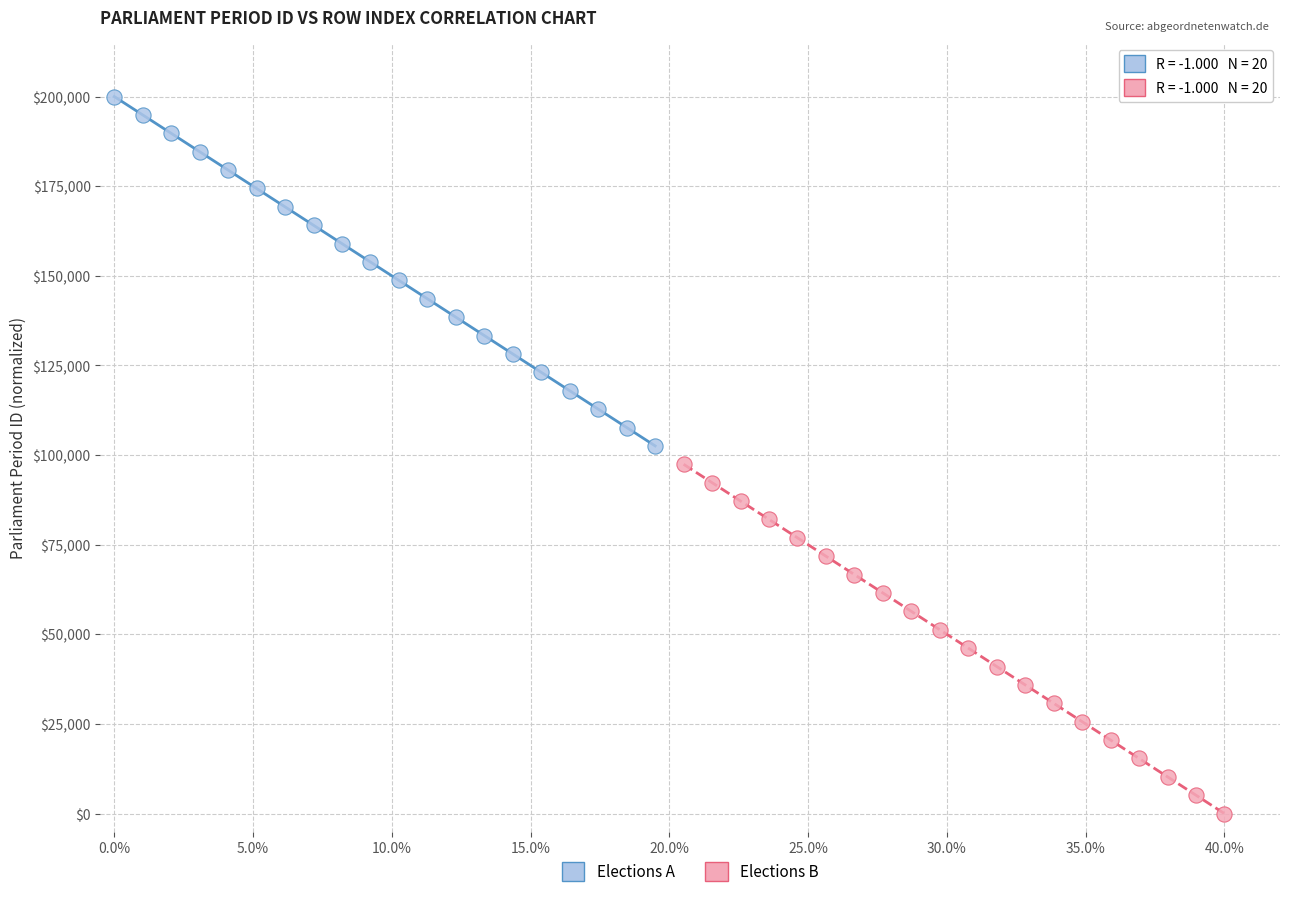

Which series reaches the minimum Y coordinate?

Elections B